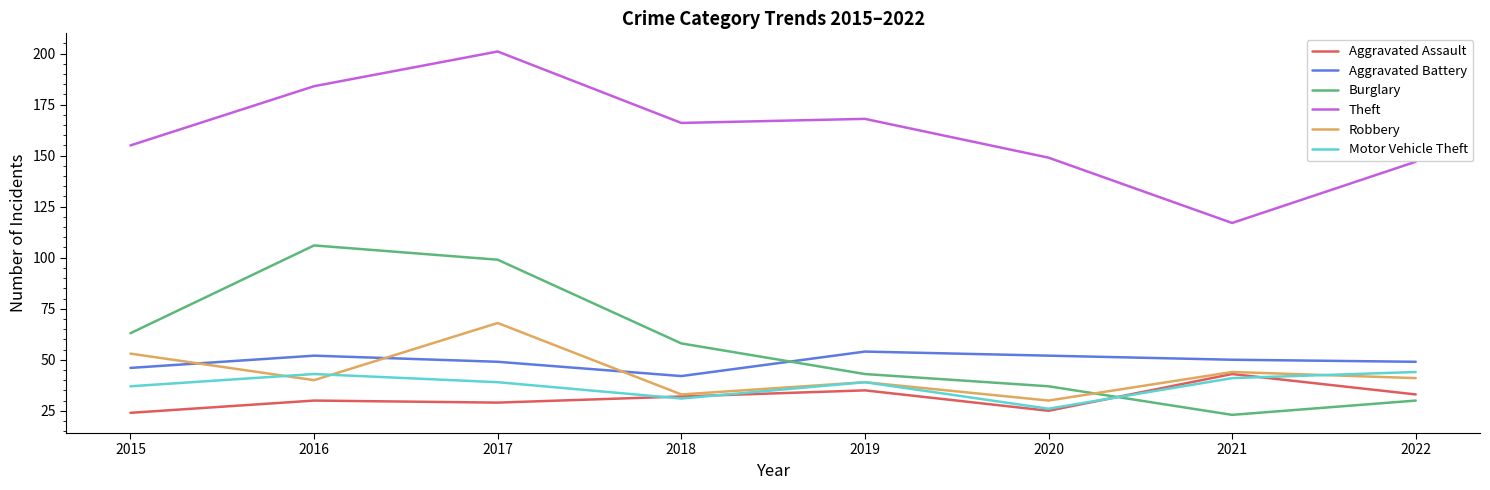

Where does the Theft series first go above 166?

2016